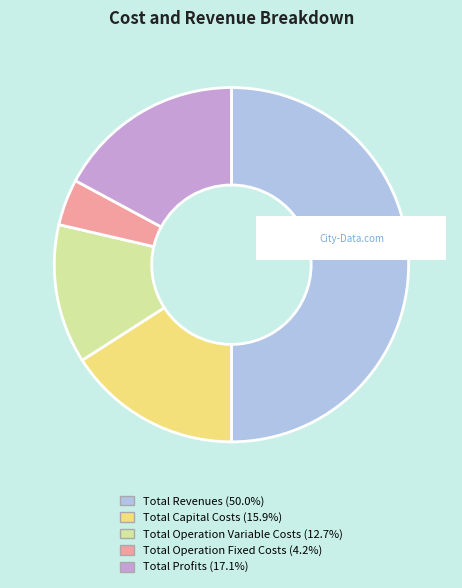

Does Total Operation Fixed Costs account for over 50% of the chart?

No